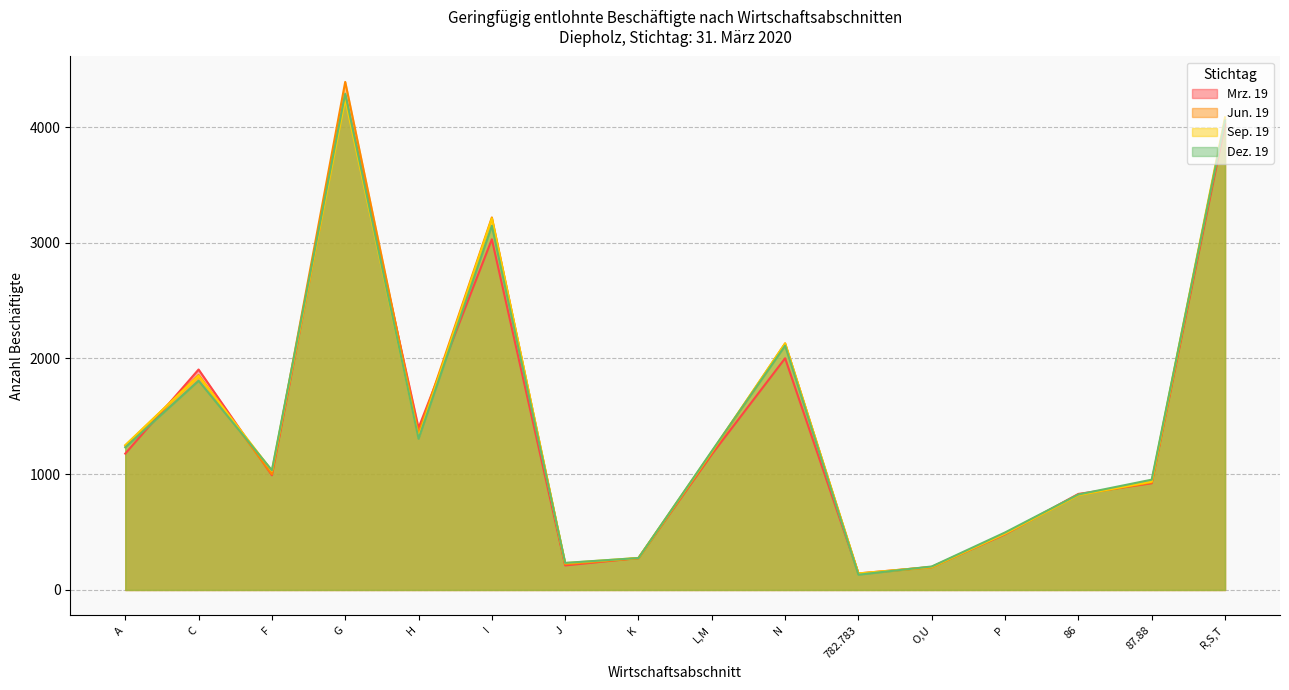

Which series changed the most between I and R,S,T?

Mrz. 19